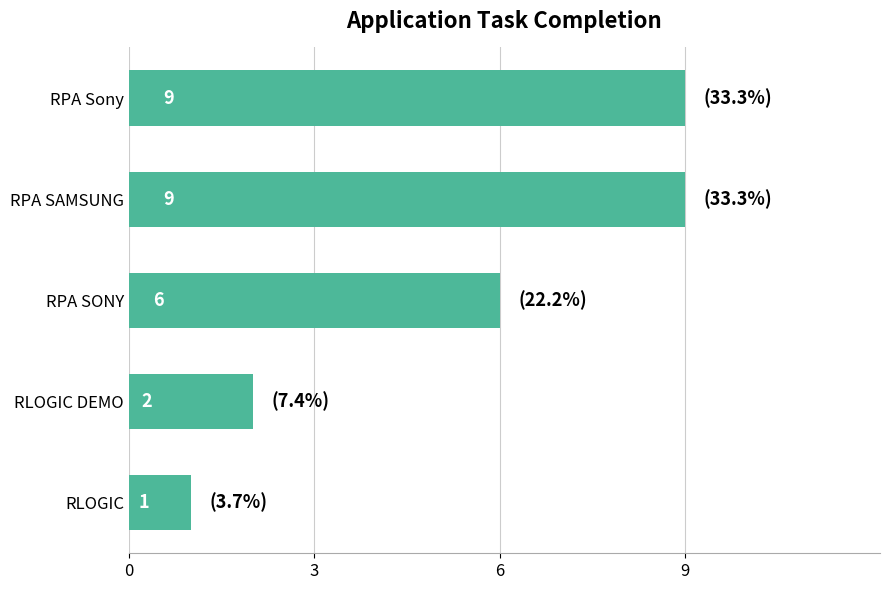

At which label is the value closest to 5?

RPA SONY